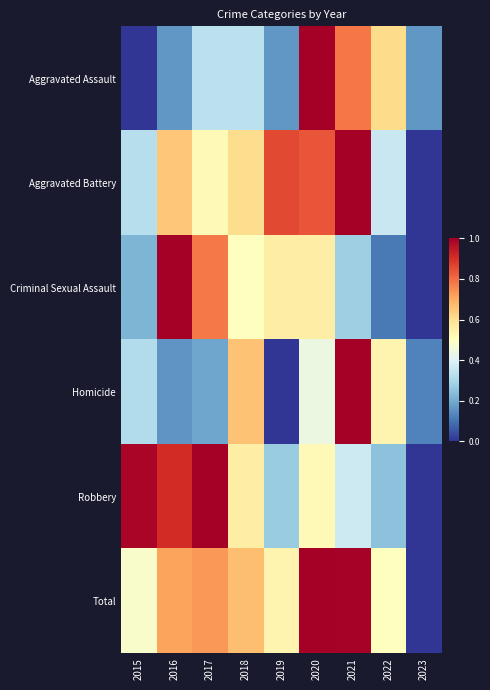

Between 2020 and 2019, which is larger?

2020